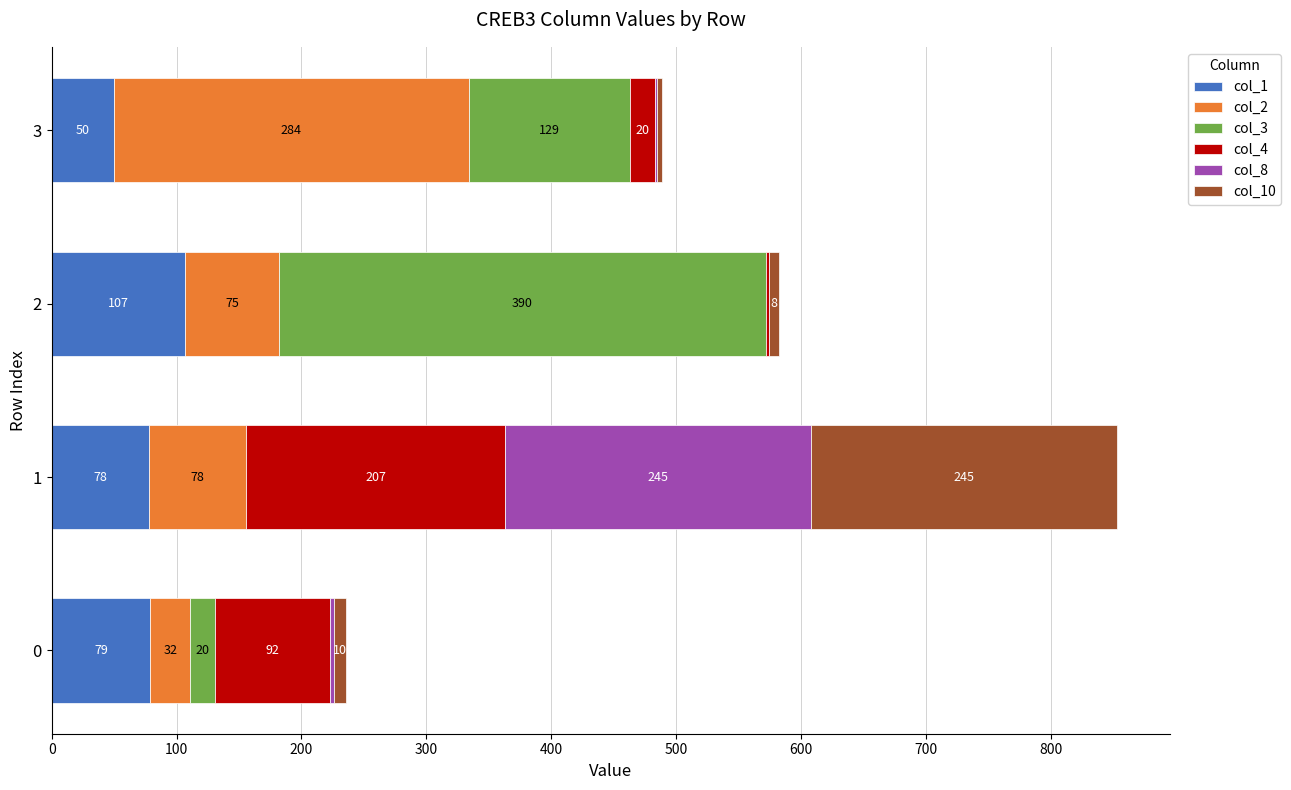

What is the total value across all series at 1?

853